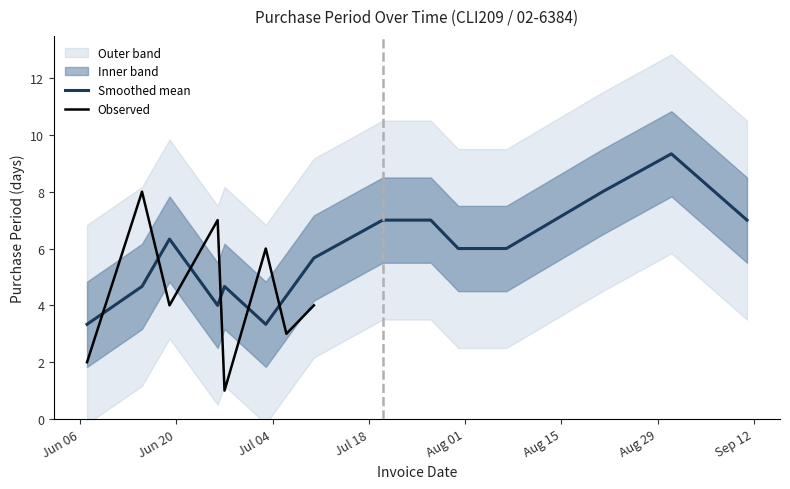

List the labels in order of value, largest first.

2017-09-11, 2017-07-20, 2017-08-31, 2017-06-15, 2017-06-26, 2017-07-27, 2017-08-07, 2017-08-14, 2017-08-21, 2017-07-03, 2017-06-19, 2017-07-10, 2017-07-31, 2017-07-06, 2017-06-07, 2017-06-27